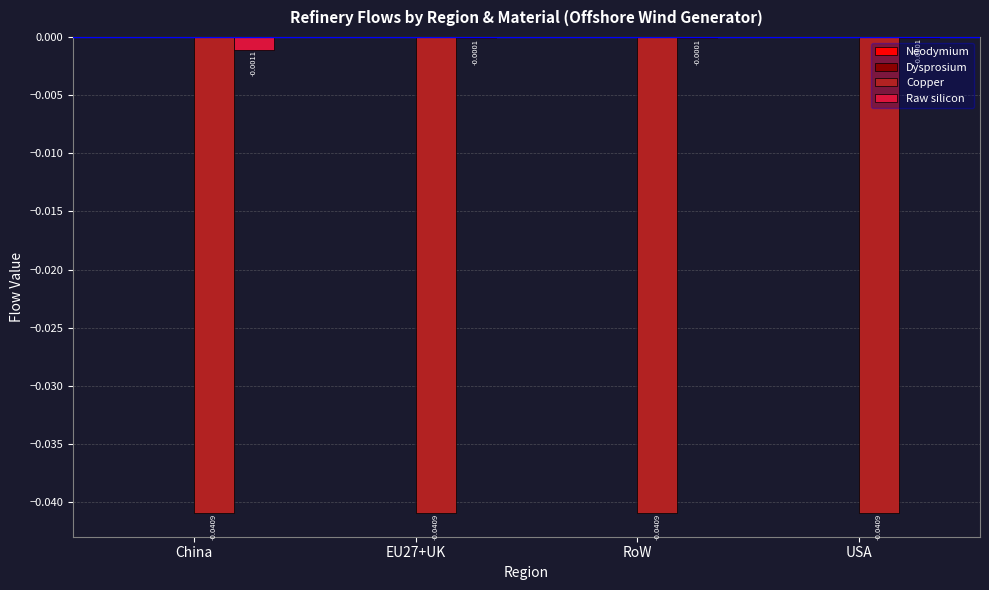

Which series has the largest total across all categories?

Raw silicon